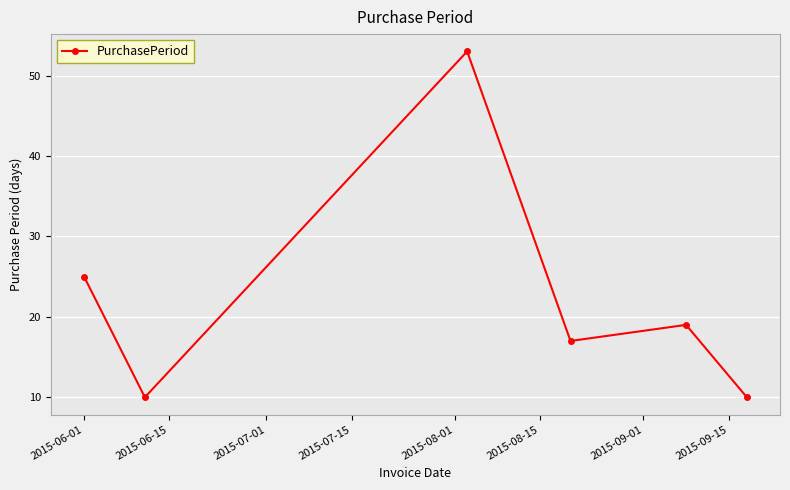

What is the sum of all values?

134